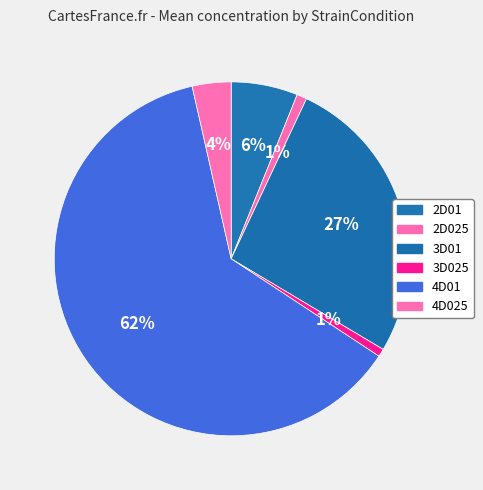

Is there a majority slice in this chart?

Yes